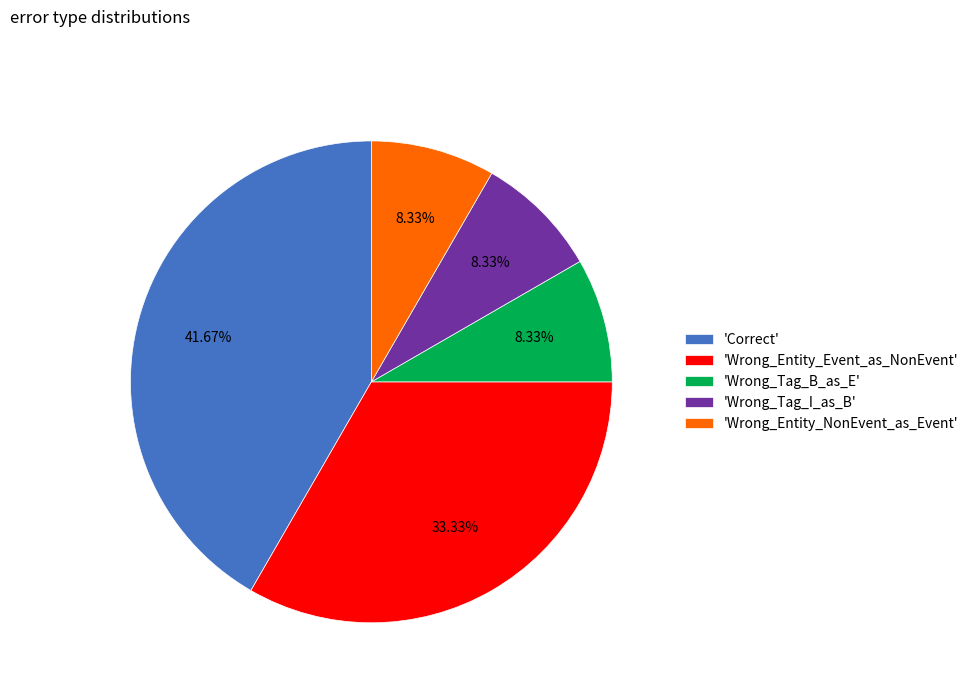

Between 'Wrong_Tag_B_as_E' and 'Wrong_Entity_Event_as_NonEvent', which is larger?

'Wrong_Entity_Event_as_NonEvent'